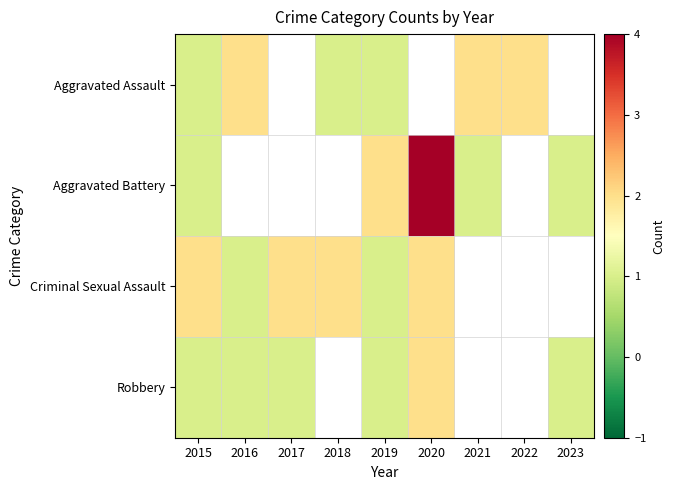

The value of Criminal Sexual Assault at 2015 is 2.0. True or false?

True